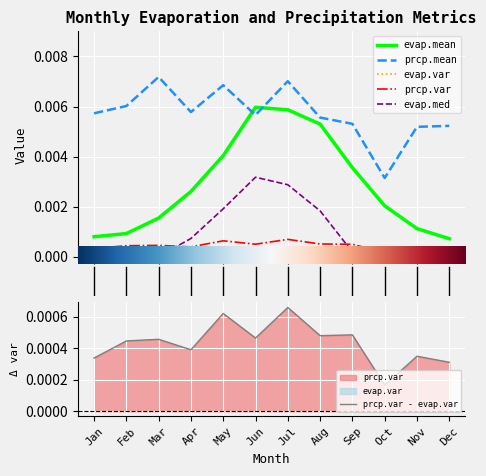

True or false: prcp.var and evap.var cross at least once.

False